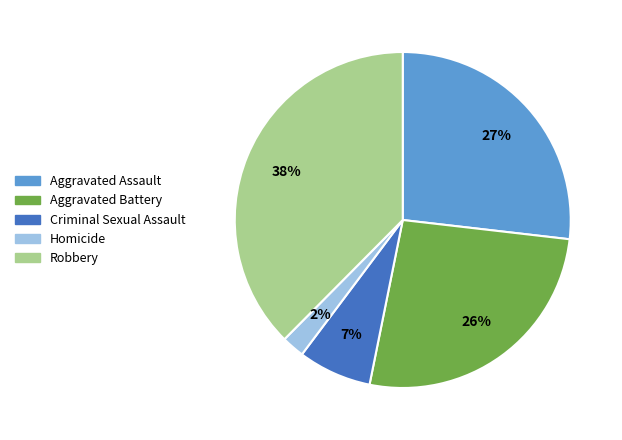

Is it true that Criminal Sexual Assault is 7% of the pie?

True